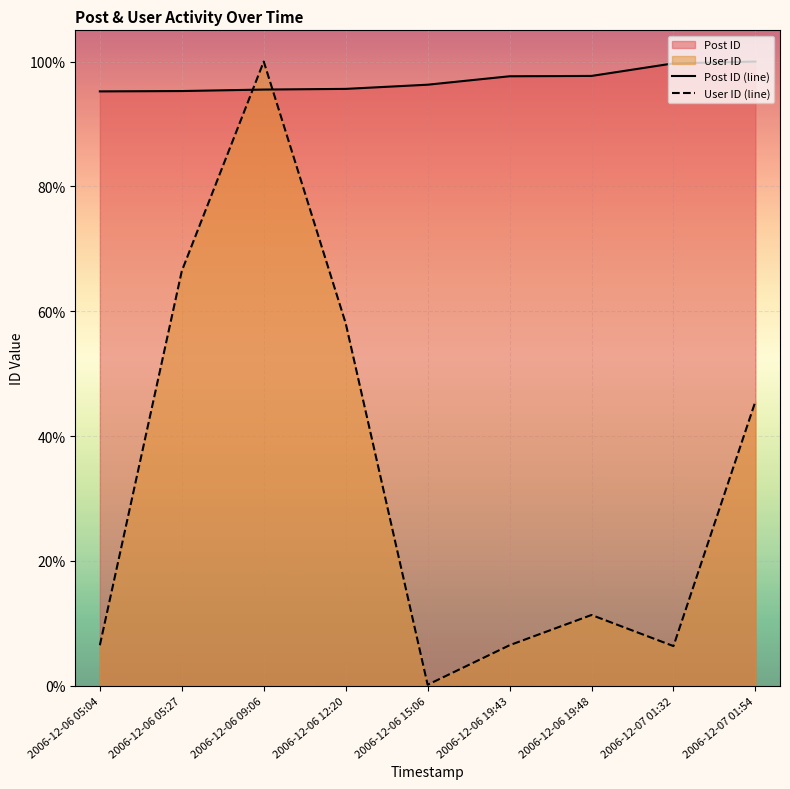

Does the chart display data point markers on the line(s)?

No